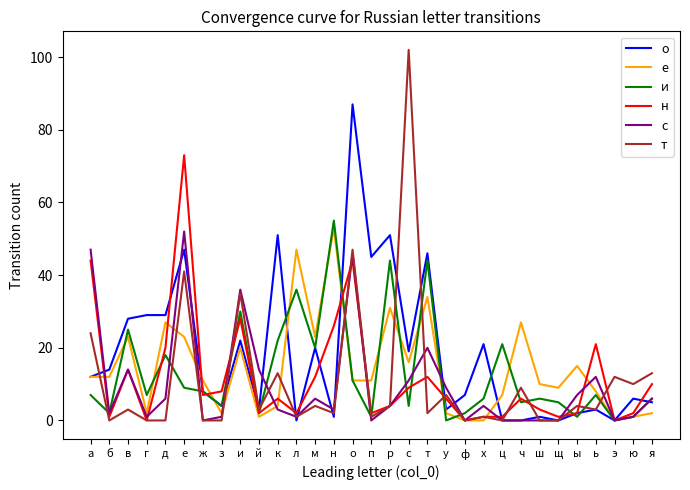

True or false: е has more than 0 interior local peaks.

True